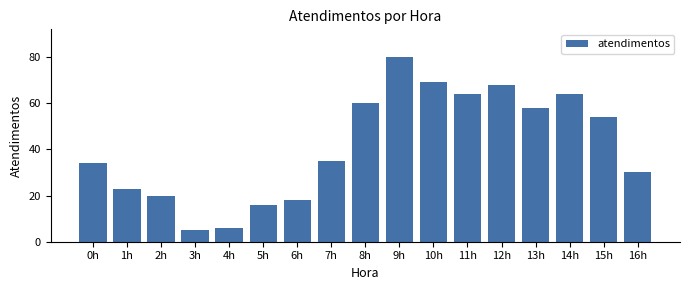

Reading left to right, what are all the values shown in this chart?

34	23	20	5	6	16	18	35	60	80	69	64	68	58	64	54	30